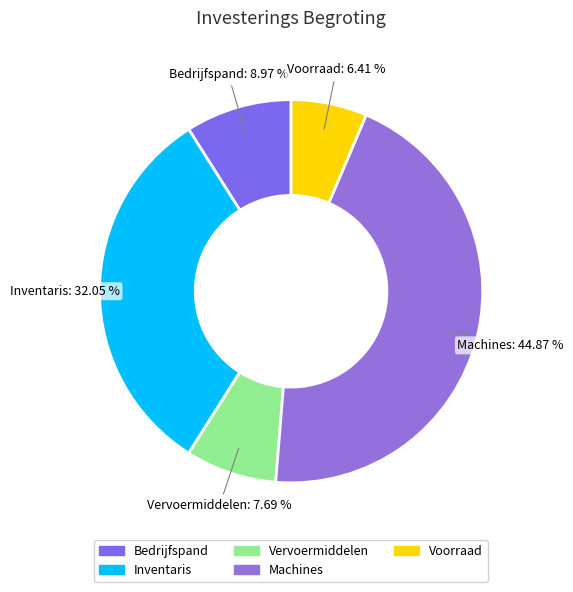

True or false: Machines accounts for 39% of the total.

False